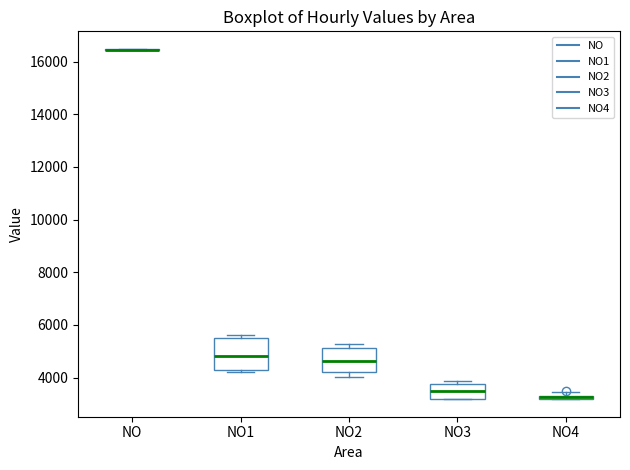

Where is the upper edge of the box for NO3 on the y-axis? The values are not printed on the chart, so give them approximately, as read against the axis.

3800